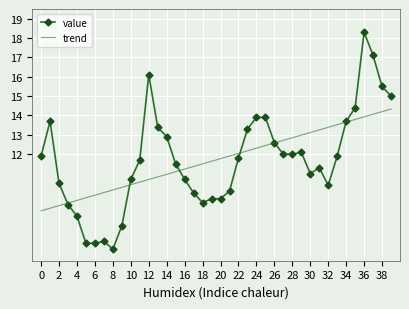

Which series has the widest spread of values?

value